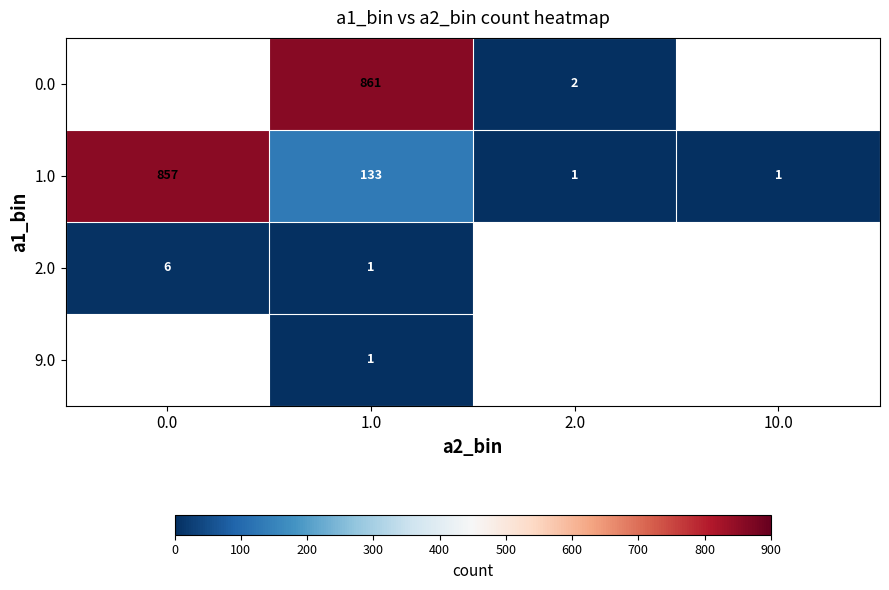

Which category has the highest value across all series?

1.0